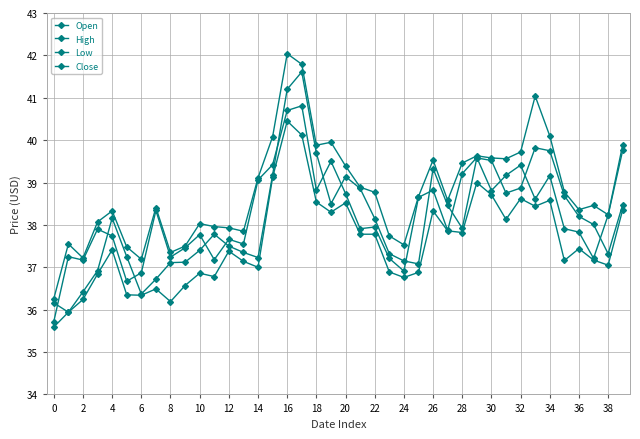

In Close, how many points are higher than both neighbors (excluding endpoints)?

12